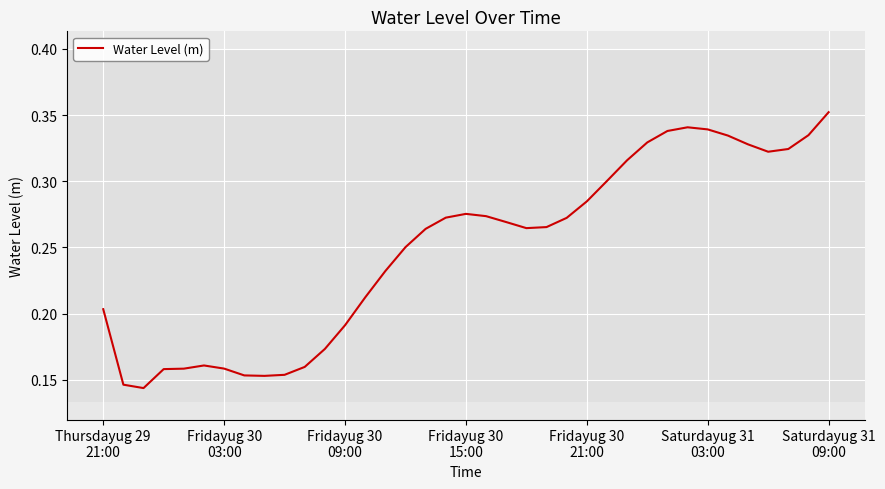

What is the difference between the maximum and second lowest values?

0.2